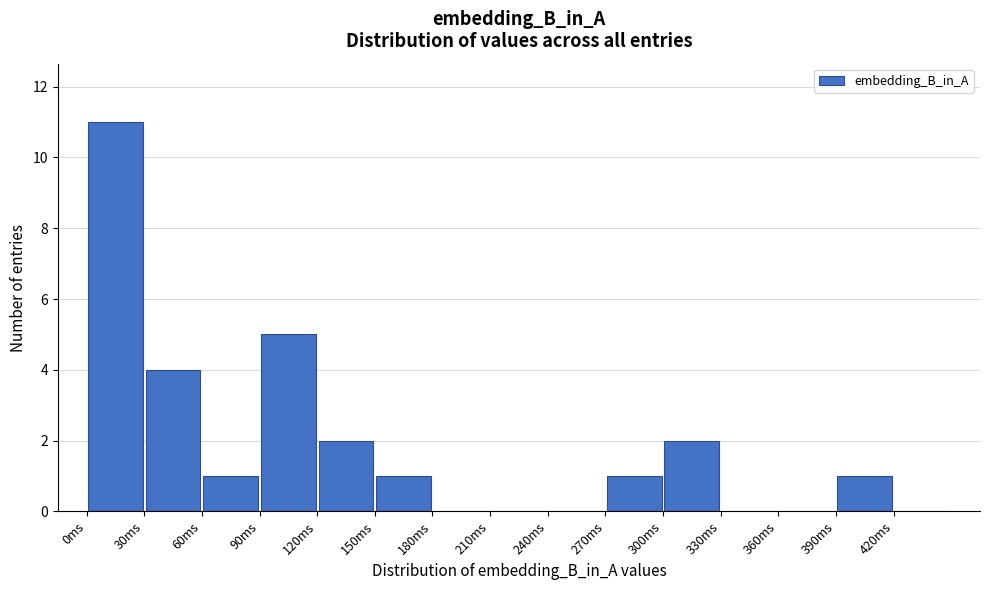

Reading left to right, list every bar in this chart as the range it spans on the x-axis followed by its height. The values are not printed on the chart, so give them approximately, as read against the axis.

0 to 30: 11
30 to 60: 4
60 to 90: 1
90 to 120: 5
120 to 150: 2
150 to 180: 1
180 to 210: 0
210 to 240: 0
240 to 270: 0
270 to 300: 1
300 to 330: 2
330 to 360: 0
360 to 390: 0
390 to 420: 1
420 to 450: 0